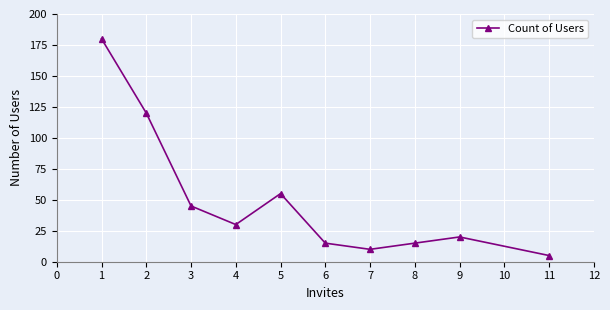

What is the average value?

50